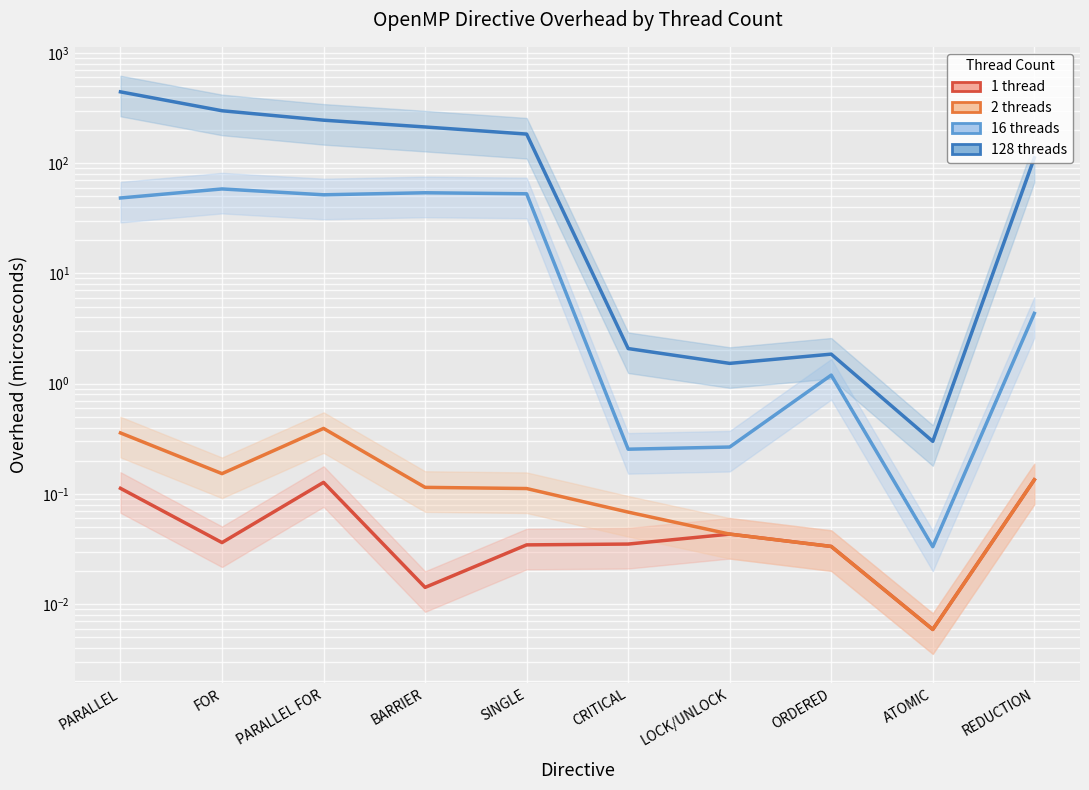

What is the total value across all series at CRITICAL?

2.4